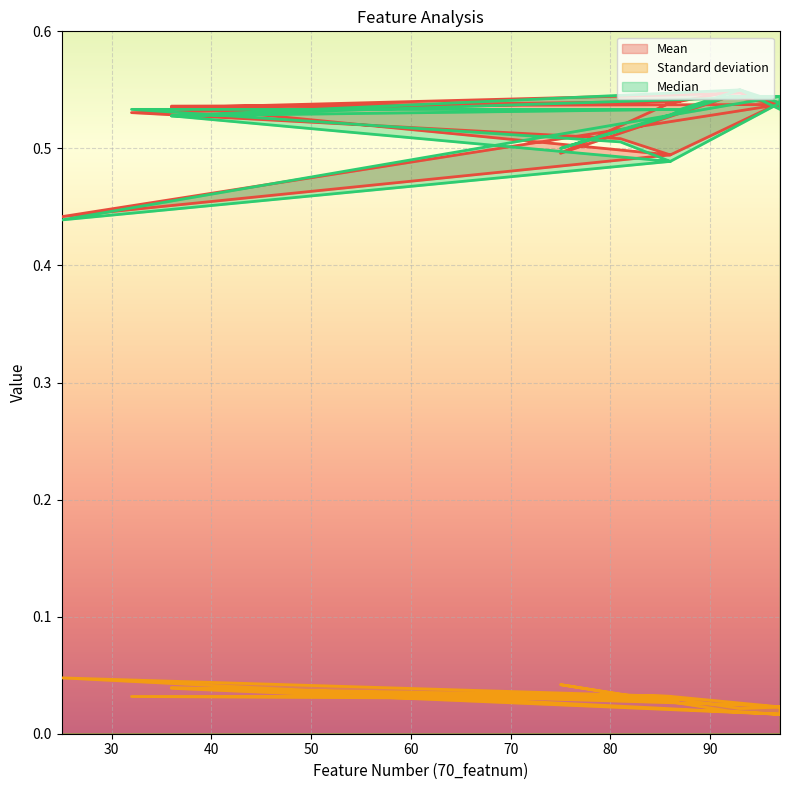

What is the total value across all series at 87?

1.1